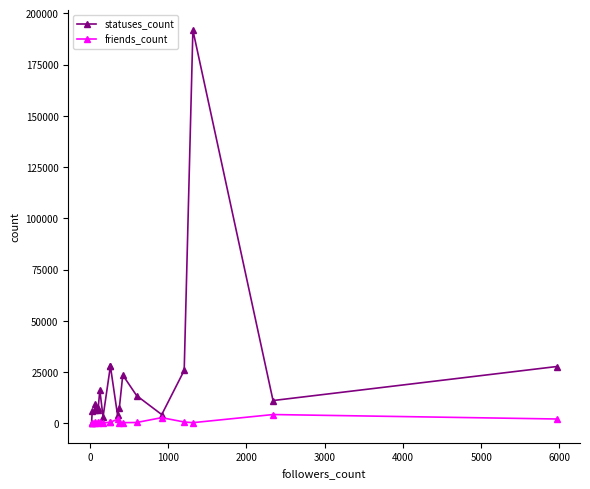

The value of statuses_count at 0 is 1884. True or false?

False